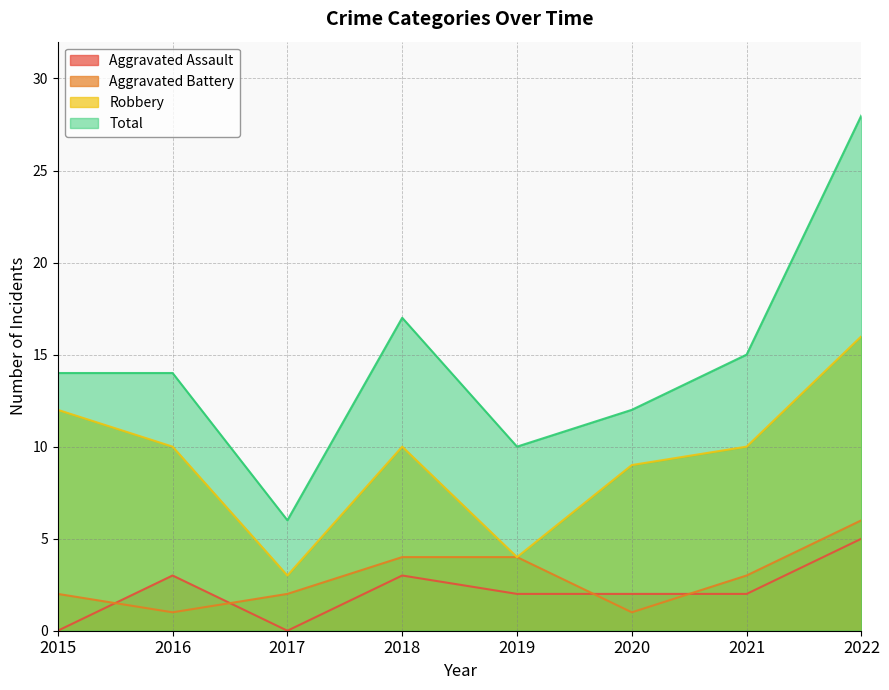

How many data points in Aggravated Assault are above 2?

3